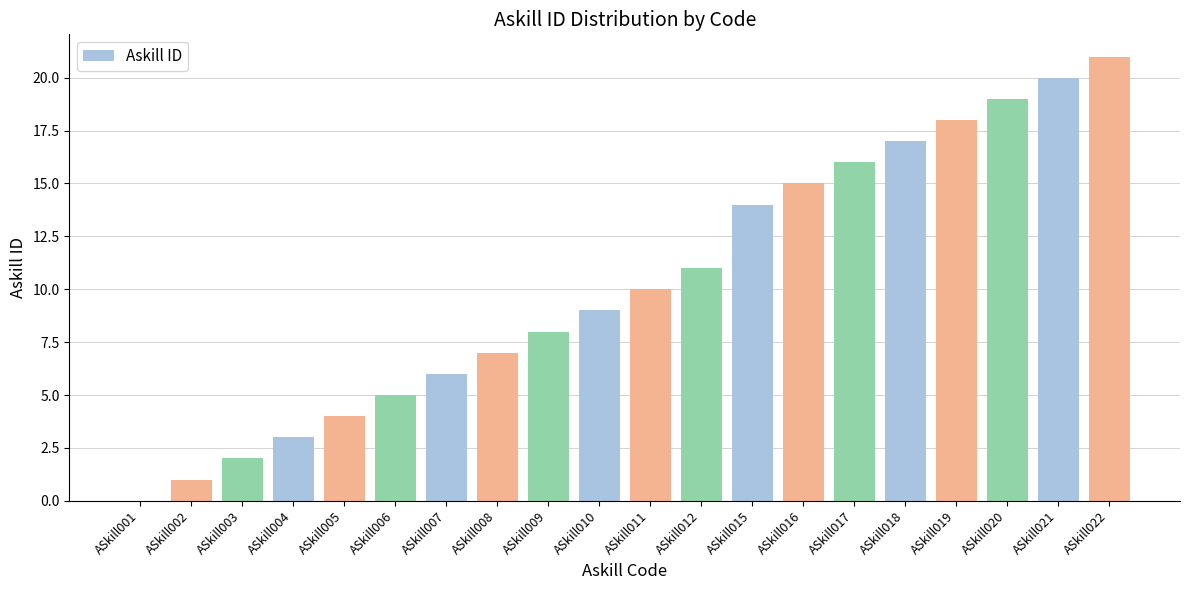

Are the bars horizontal?

No